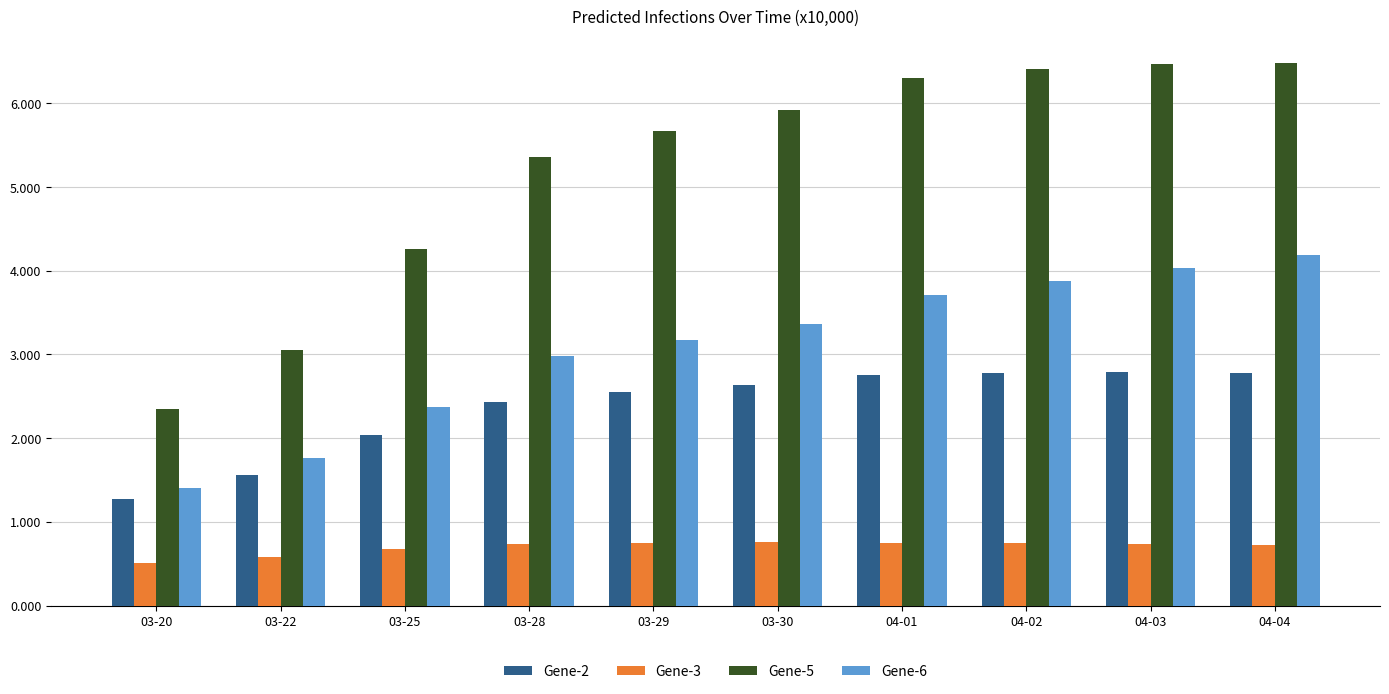

Where does the Gene-2 series first go above 2?

03-25